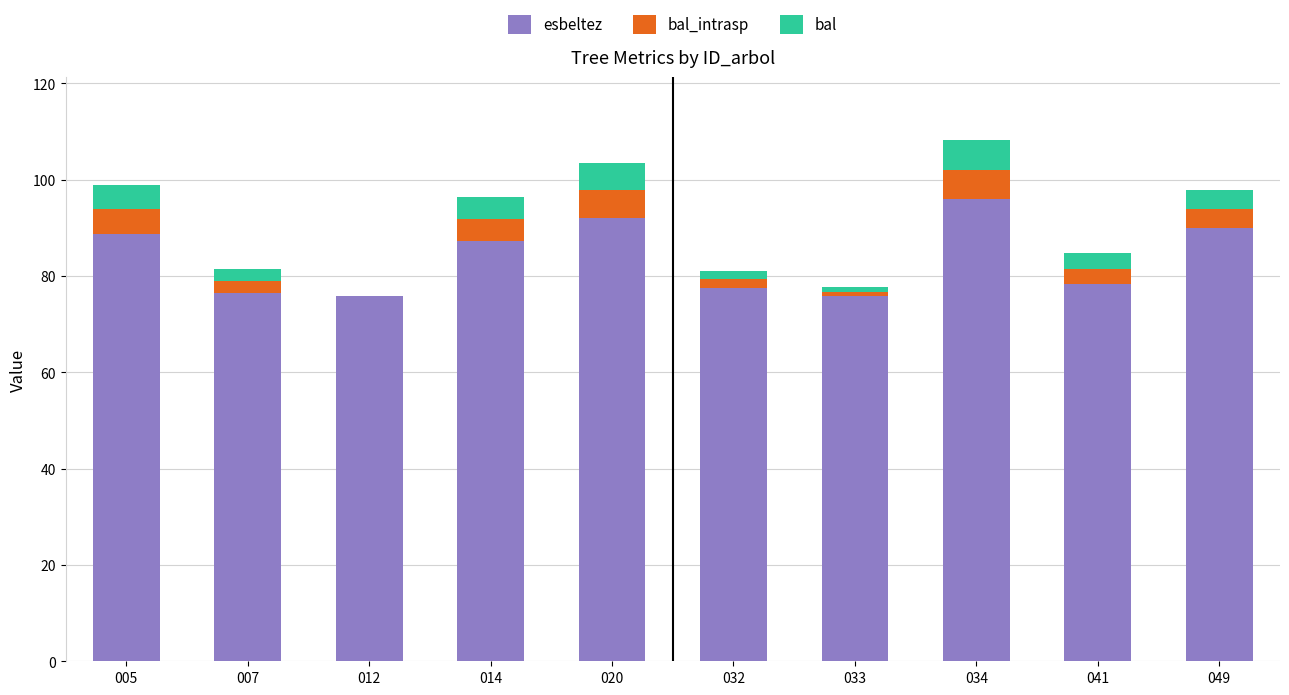

What is the total value across all series at 012?

75.9